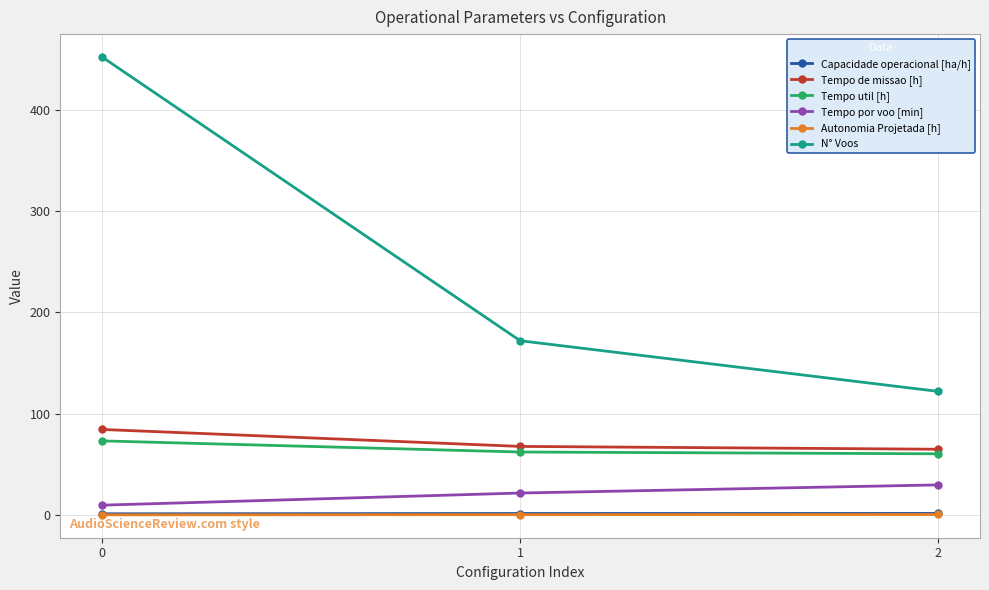

The value of N° Voos at 1 is 172.0. True or false?

True